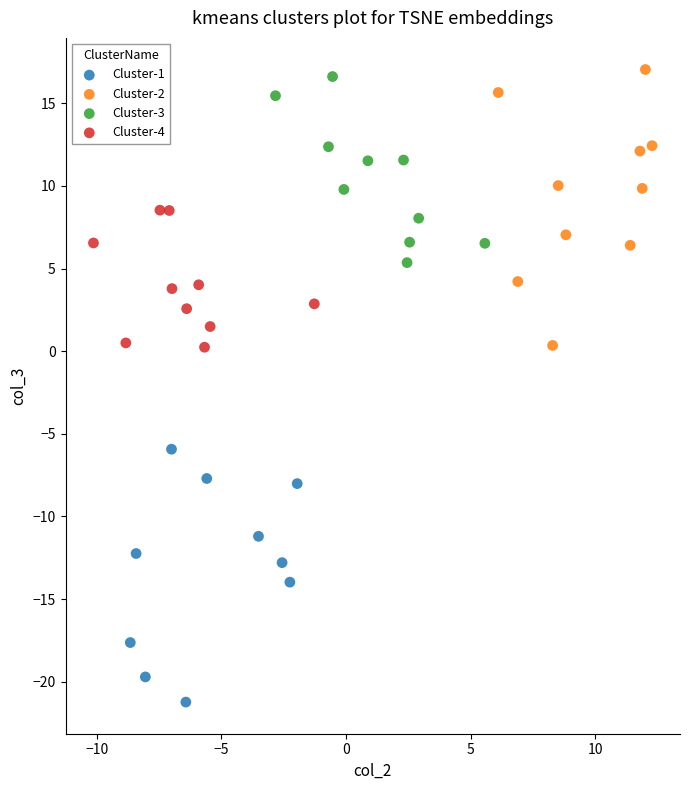

What are all the series names shown in the legend?

Cluster-1, Cluster-2, Cluster-3, Cluster-4